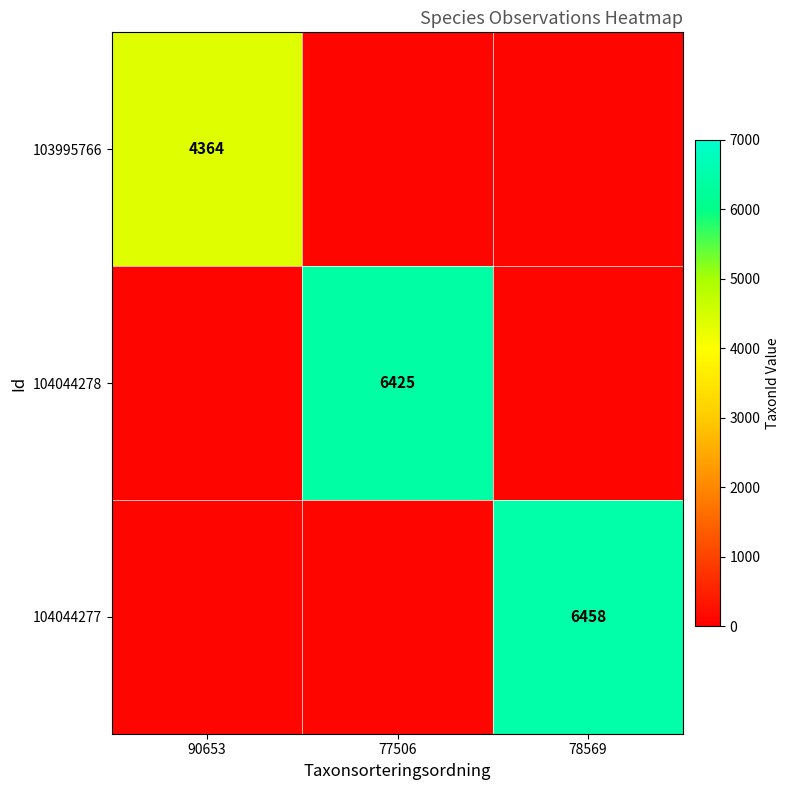

Between 90653 and 77506, which series saw the biggest shift?

104044278